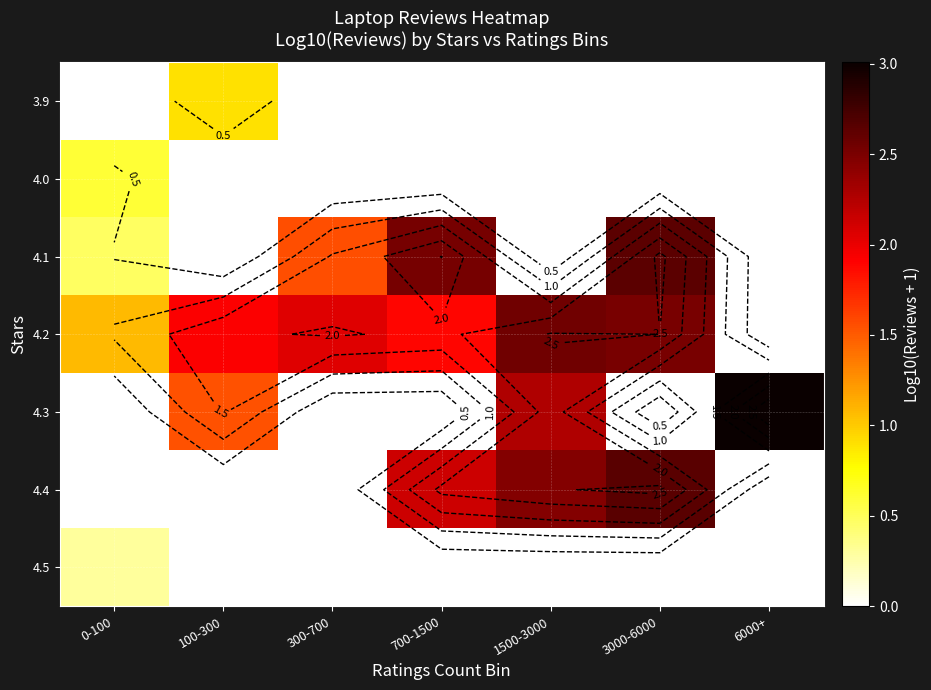

What is the total value across all series at 3000-6000?

7.8